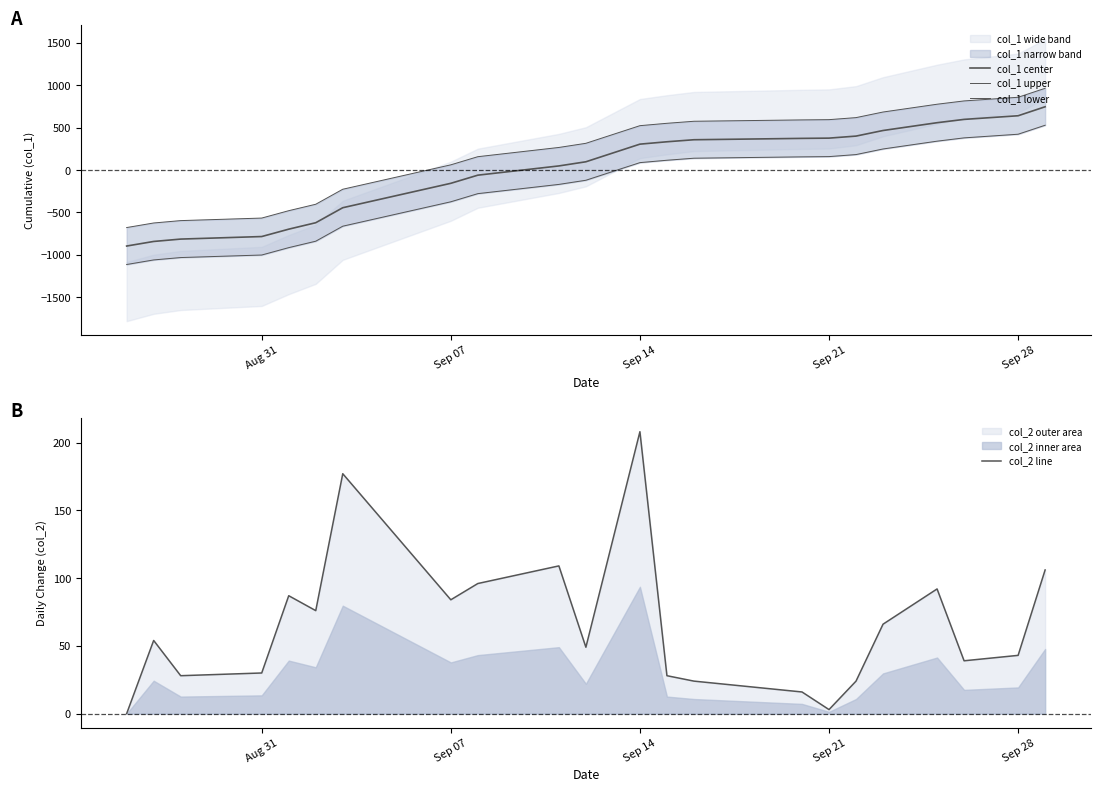

At which label does col_2 line reach its peak?

Sep 14